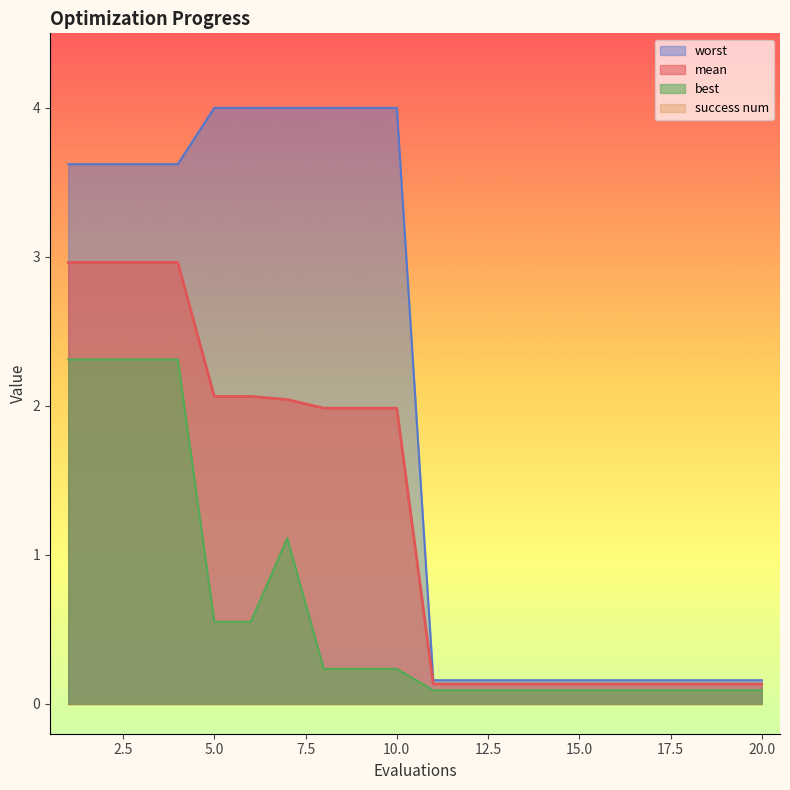

Is it true that best equals 0.6 at 3?

False